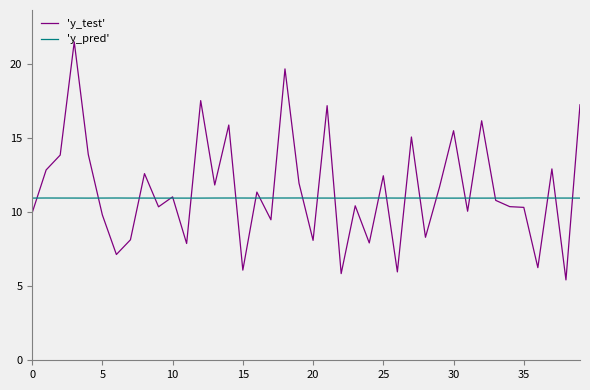

Which series has the widest spread of values?

'y_test'